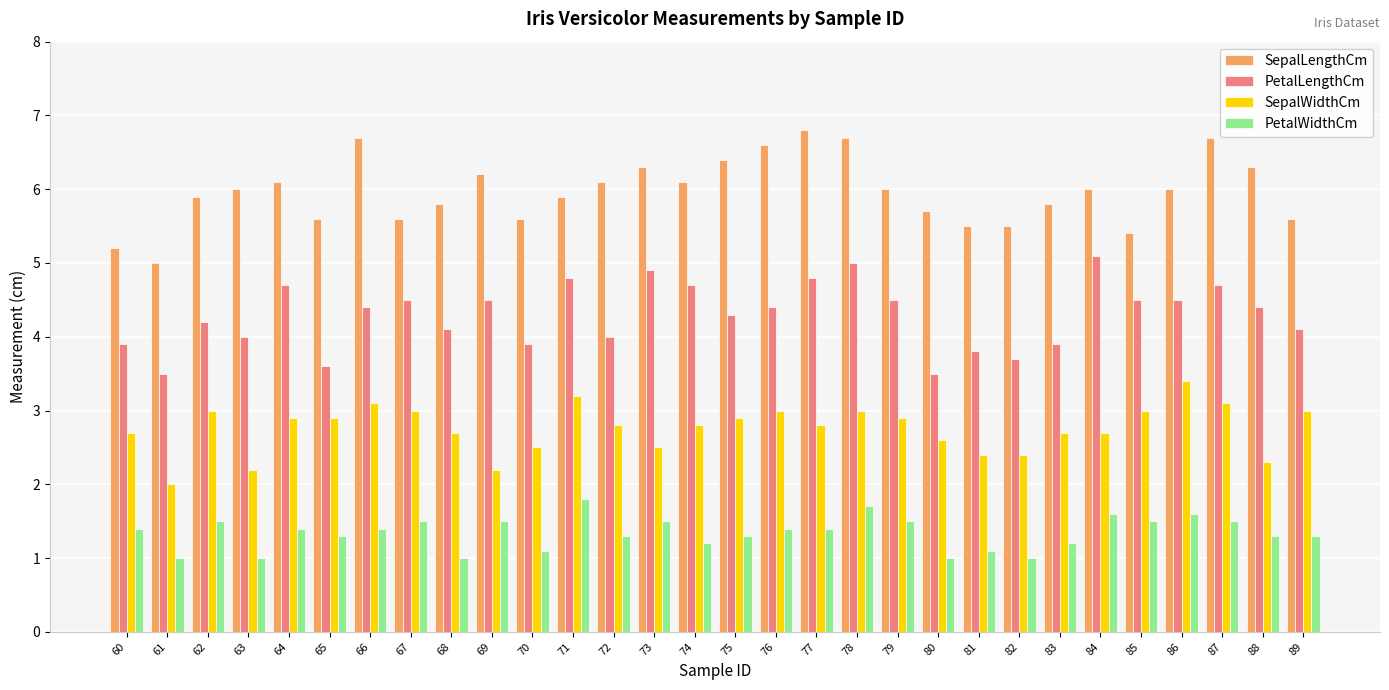

How many bars are there in each group?

4